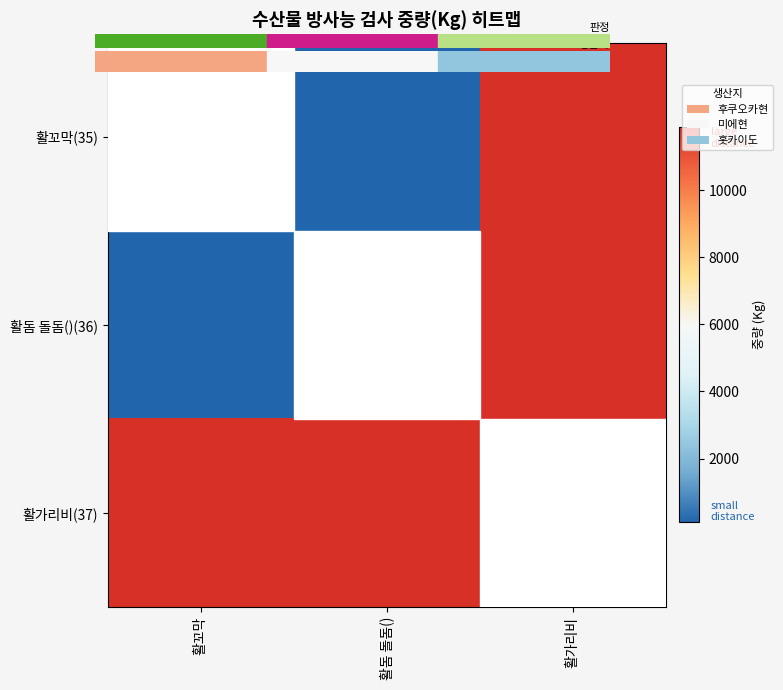

At which category is the sum across all series the highest?

활가리비